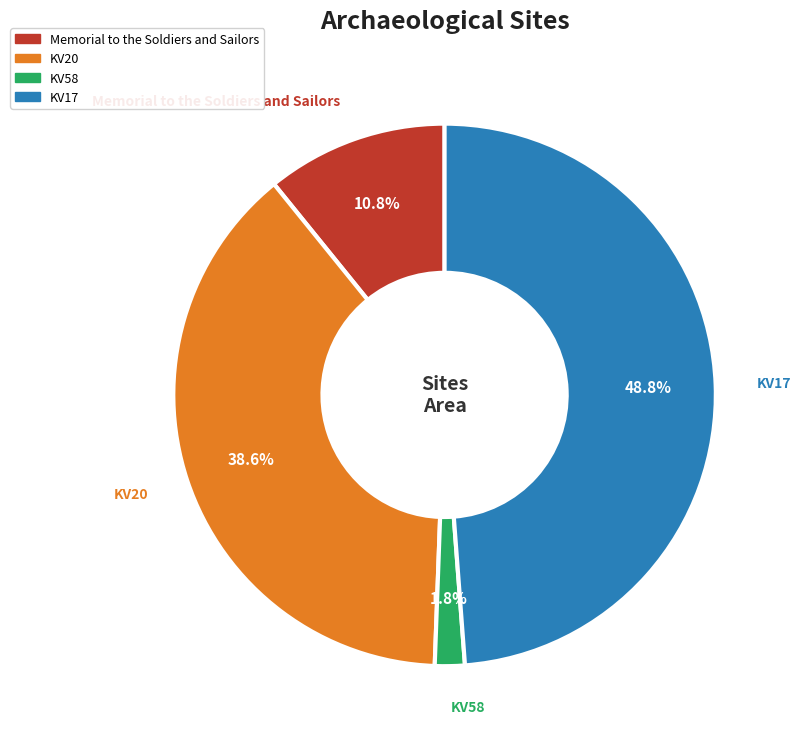

Which category has the biggest portion of the pie?

KV17